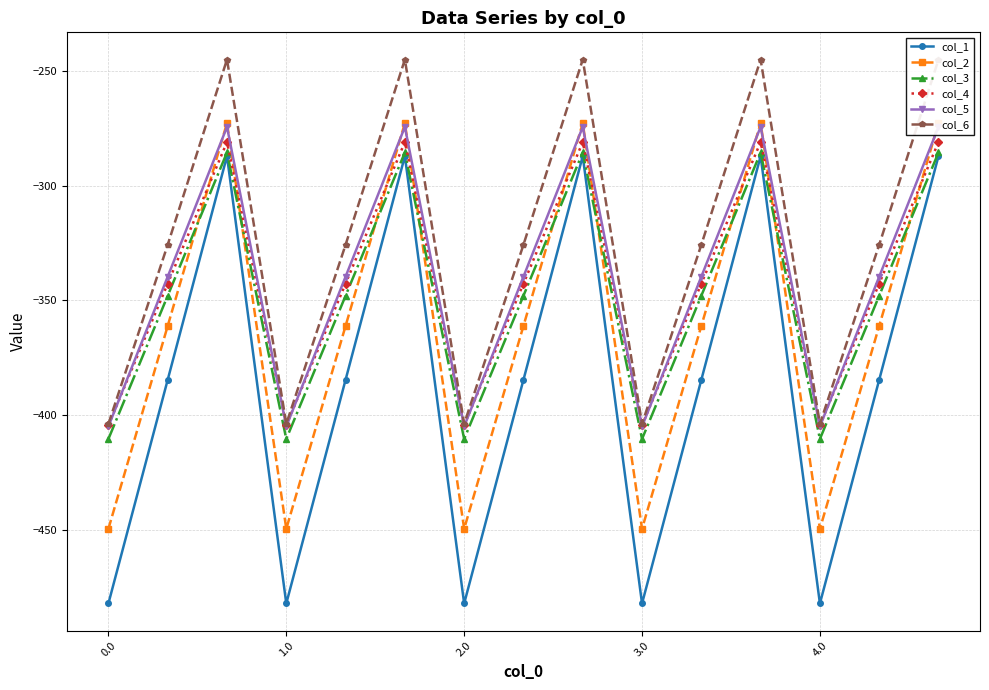

True or false: col_1 and col_4 cross at least once.

False